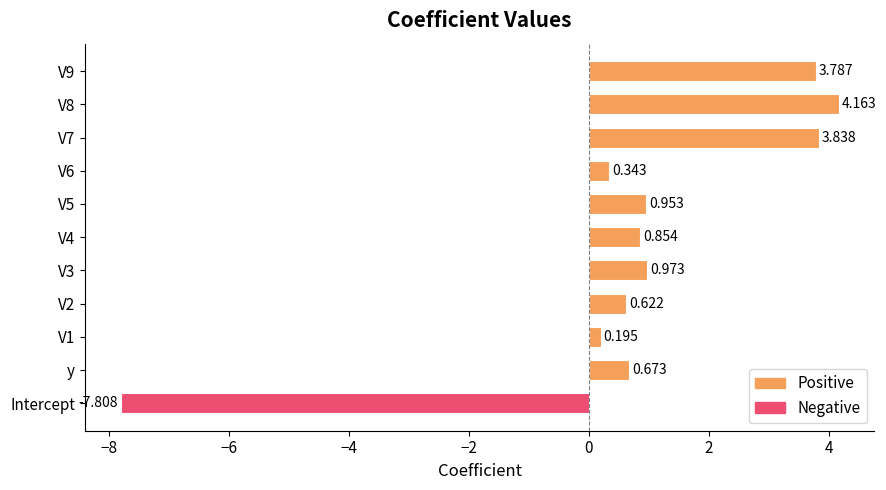

Which label corresponds to the smallest value in the chart?

Intercept